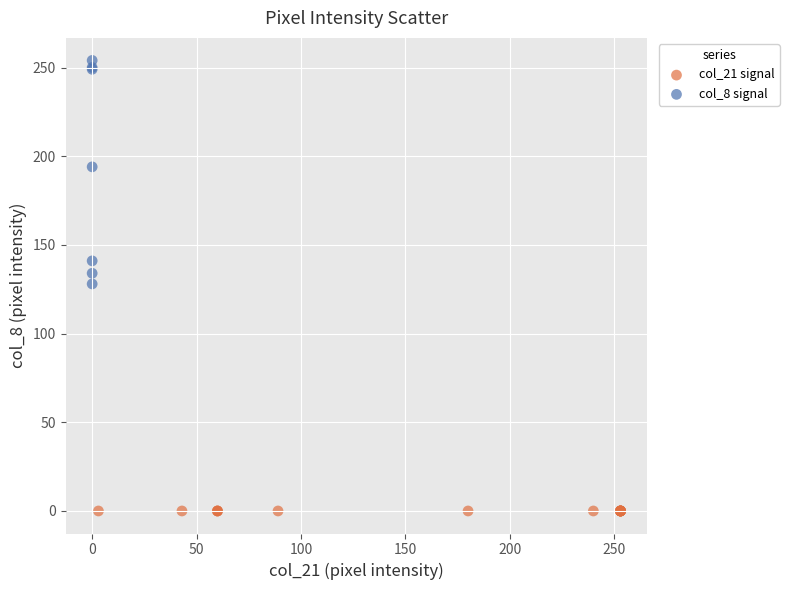

Which series contains the lowest Y value?

col_21 signal